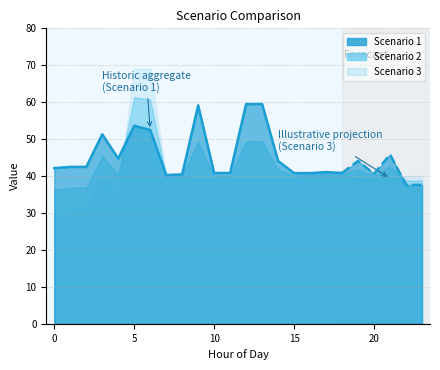

Which has a higher value, 11 or 21?

21